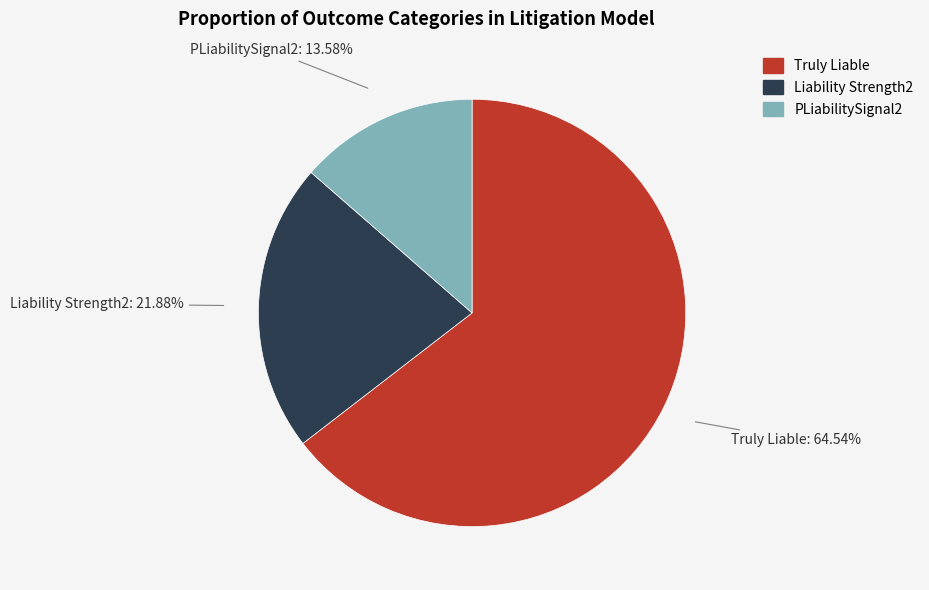

What is the majority slice?

Truly Liable